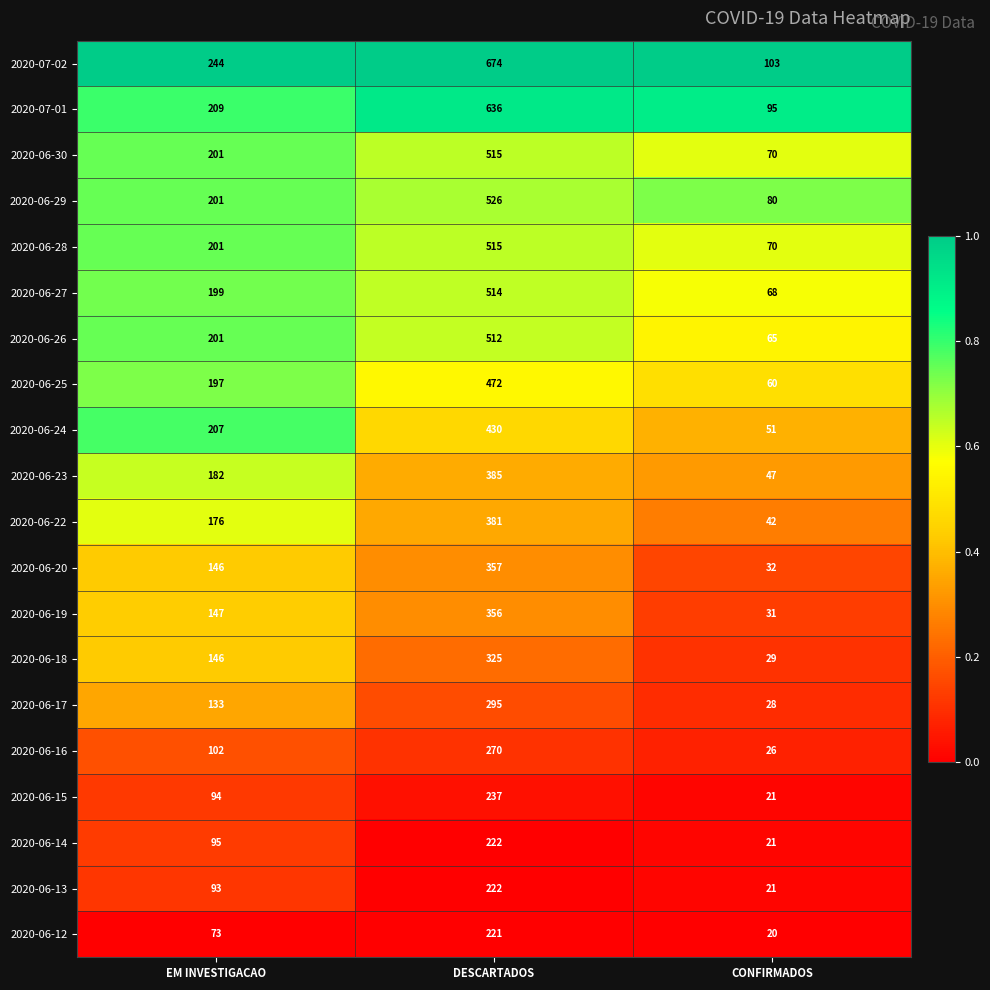

The value of 2020-06-27 at CONFIRMADOS is 68. True or false?

True